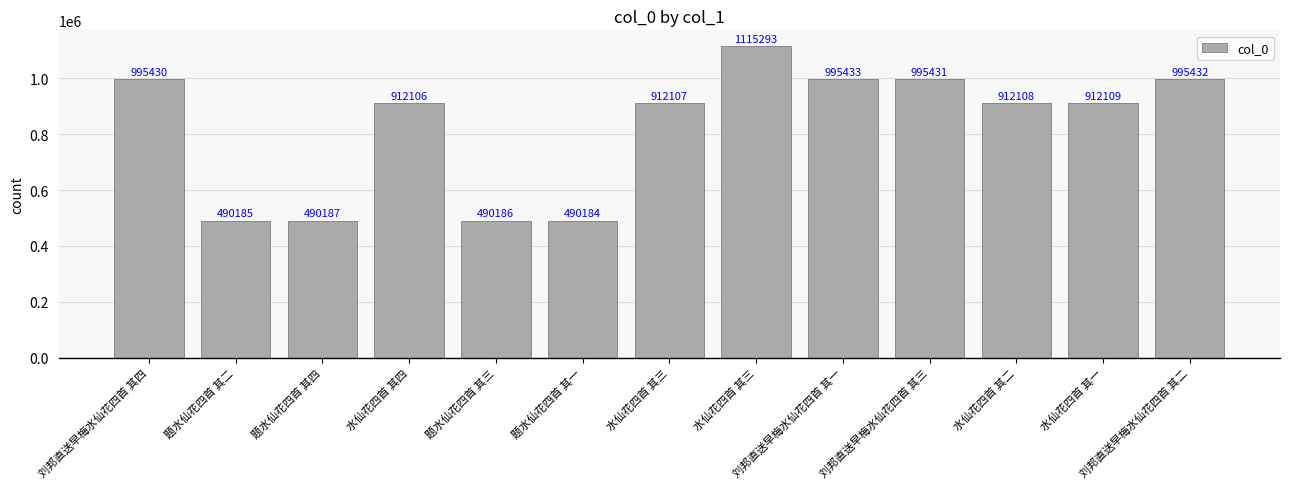

How many distinct data groups are displayed?

1